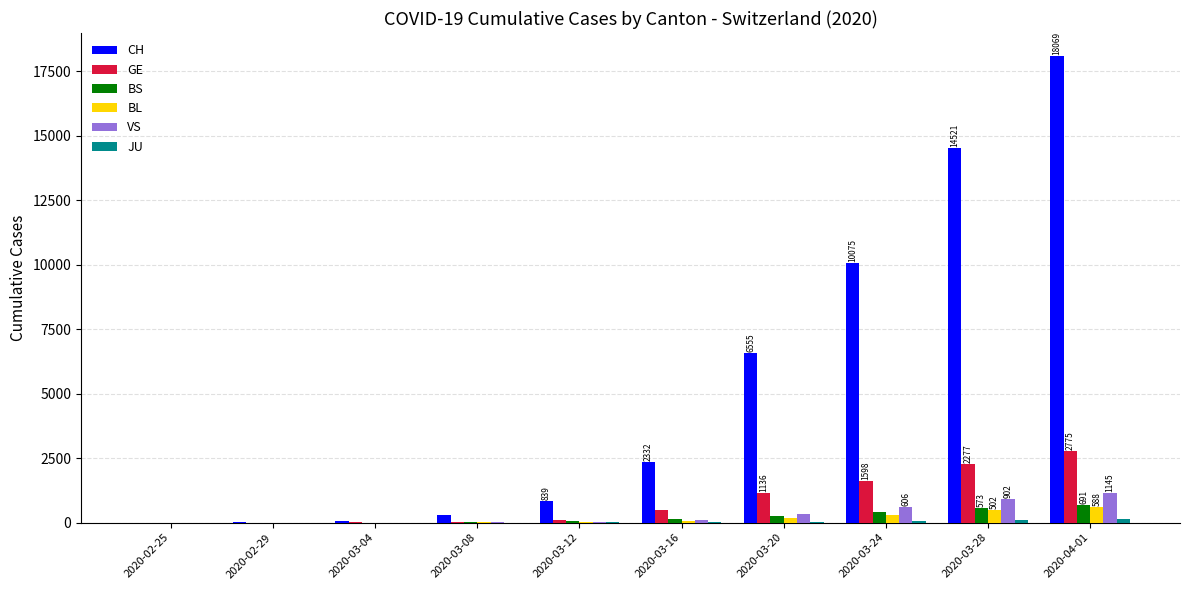

Which category has the highest value across all series?

2020-04-01